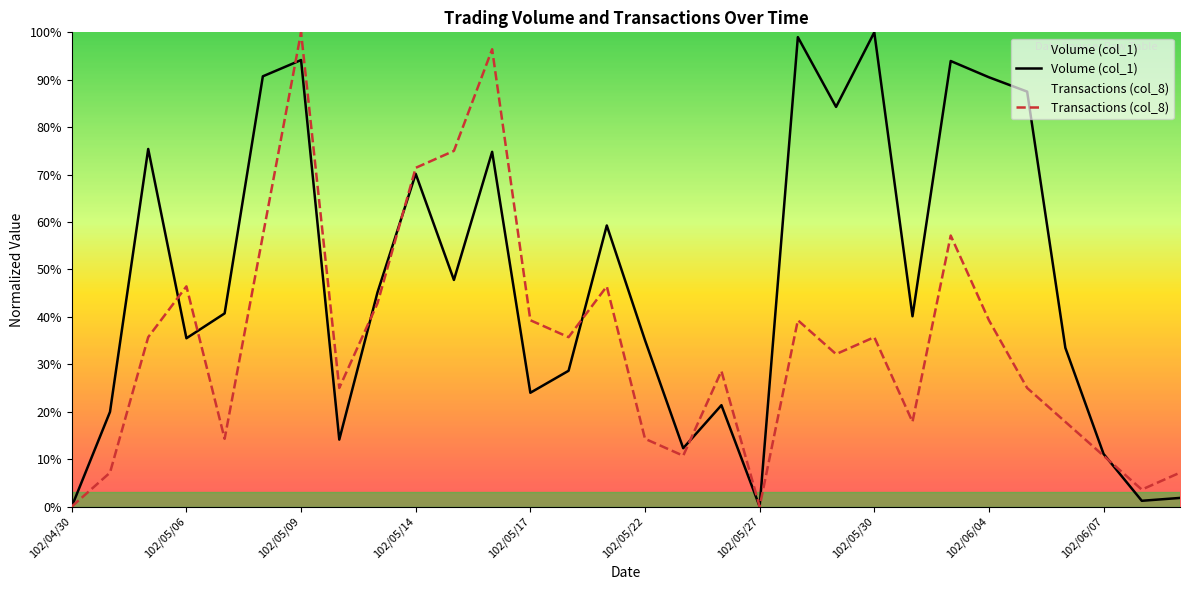

List the series in order of their overall mean, lowest first.

Transactions (col_8), Volume (col_1)